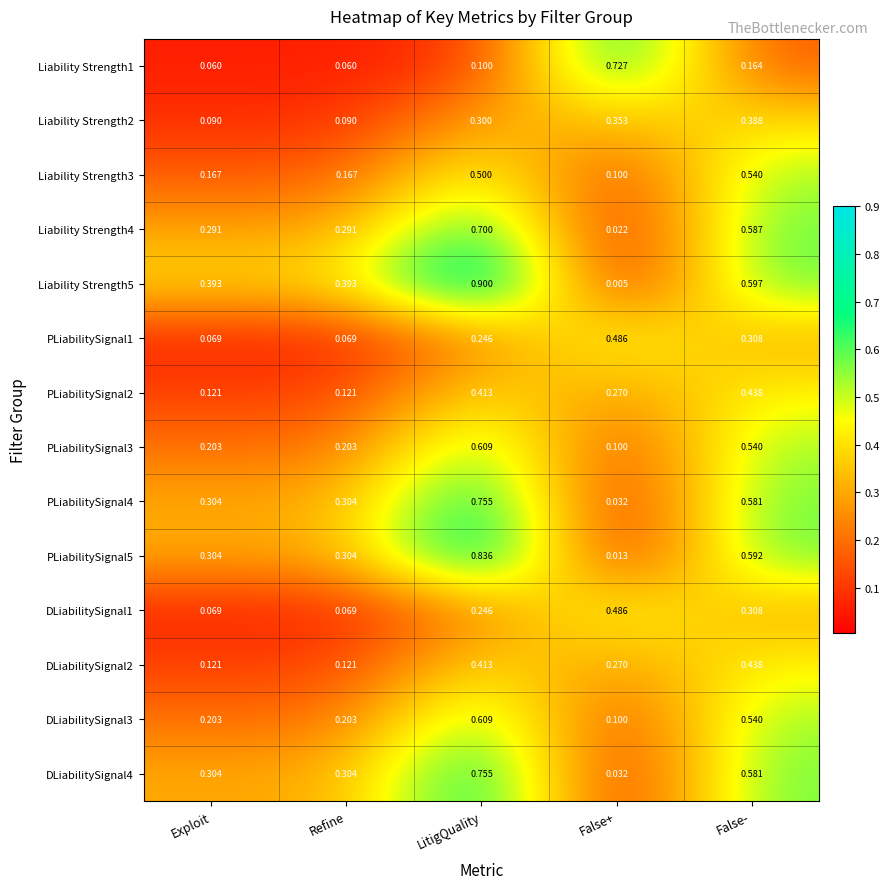

At which category is the sum across all series the highest?

LitigQuality